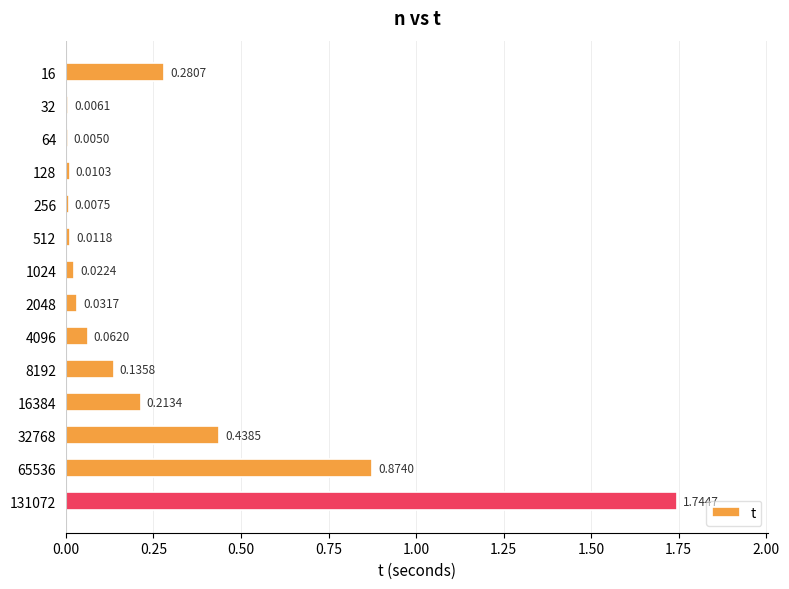

What is the sum of all values?

3.8